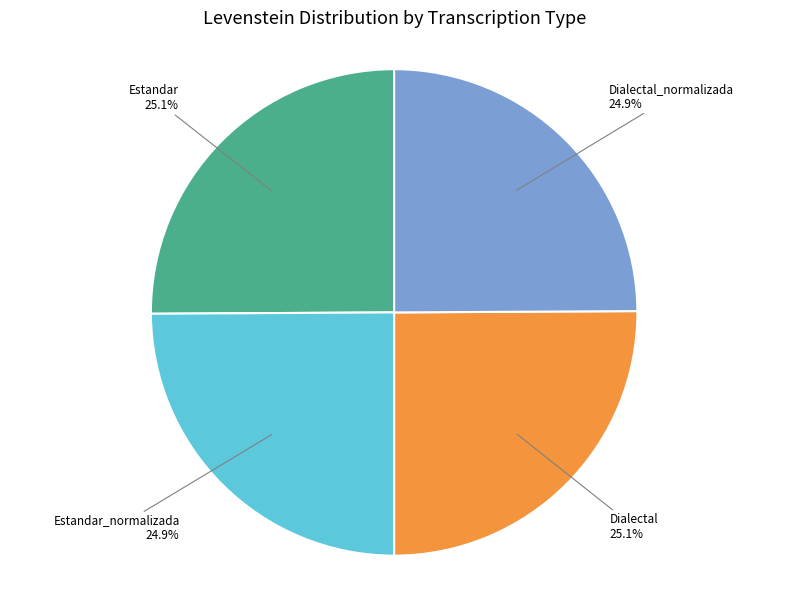

Does any single category account for the majority?

No